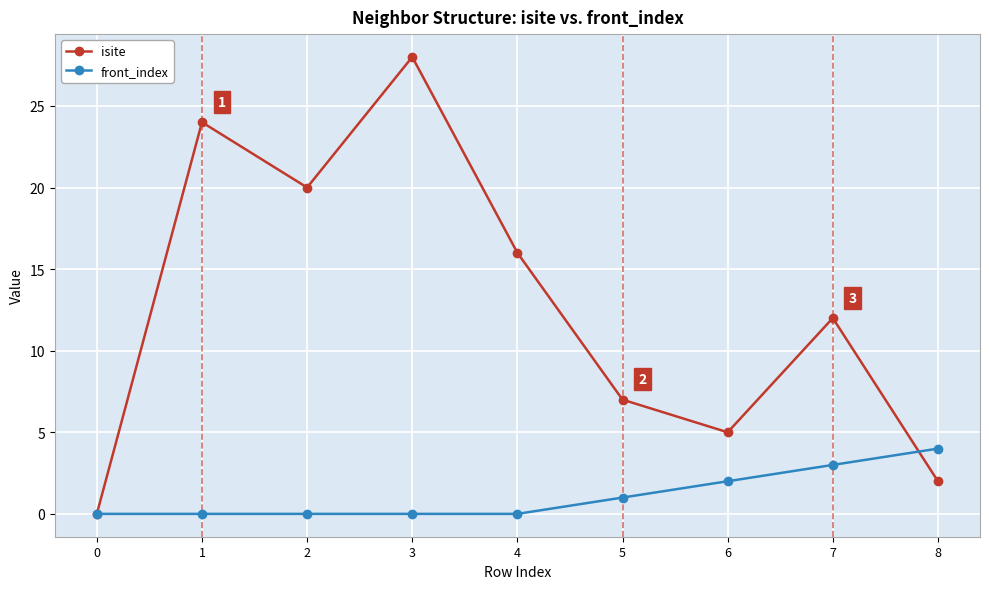

What is the difference between the highest and lowest values at 6?

3